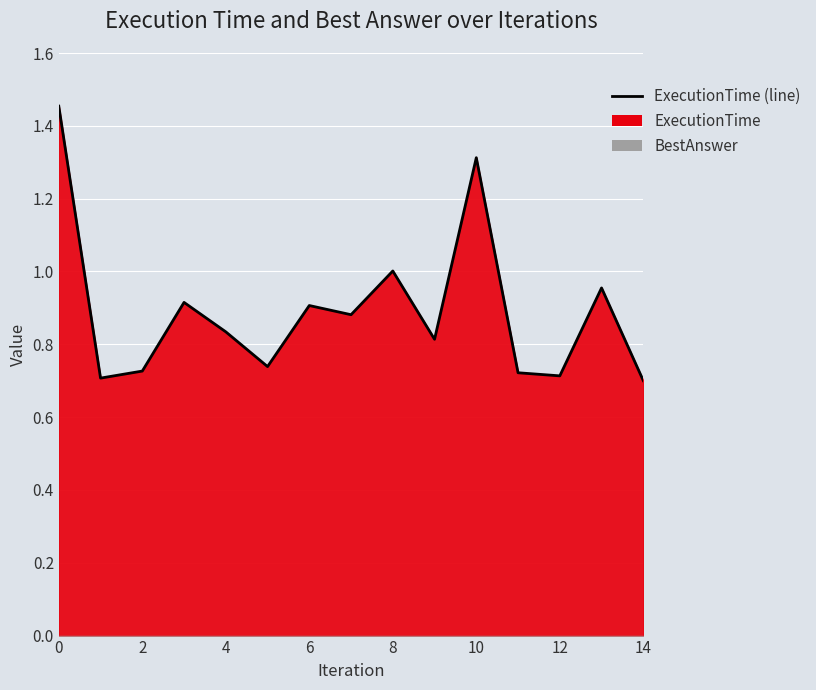

What is the sum of all values?

13.4